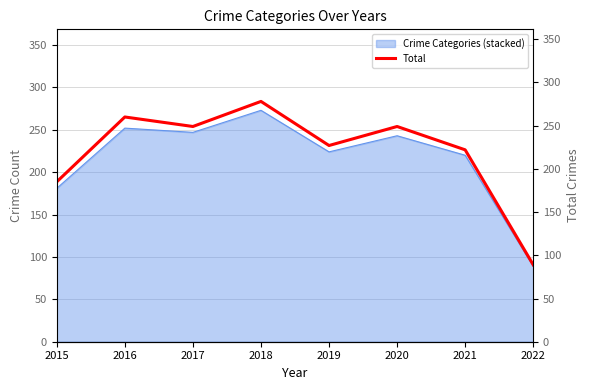

What is the difference between the maximum and minimum values?

189